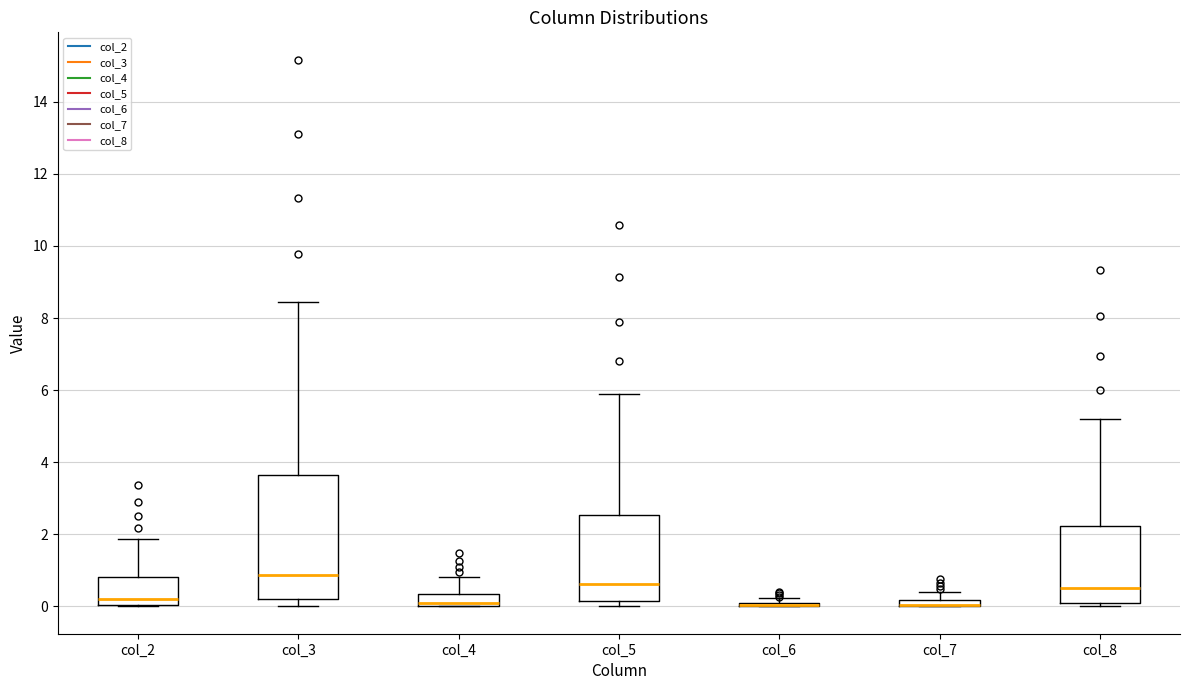

Where does the median line of the box for col_5 sit on the y-axis? The values are not printed on the chart, so give them approximately, as read against the axis.

0.6